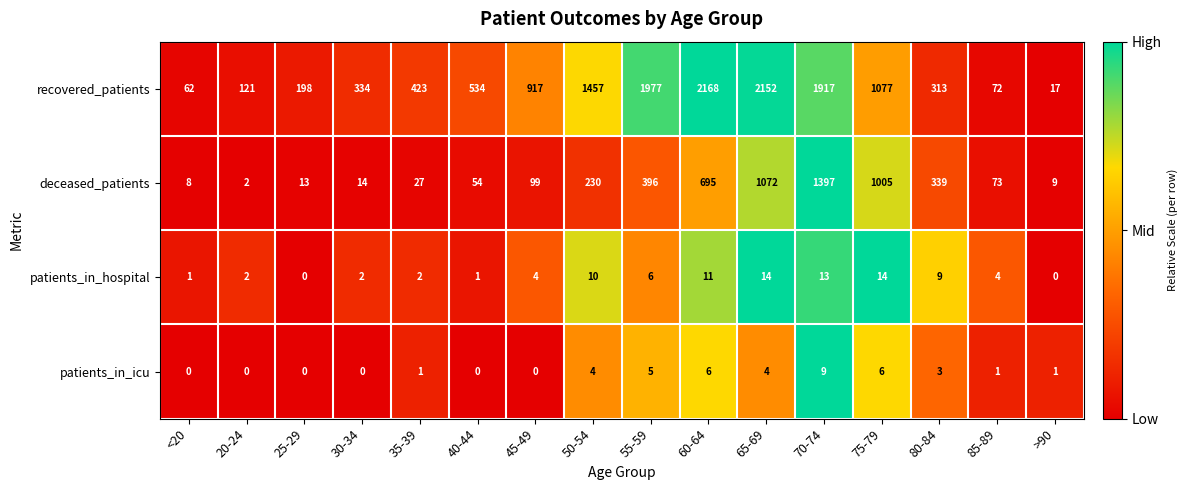

Is it true that patients_in_hospital equals 20 at 60-64?

False